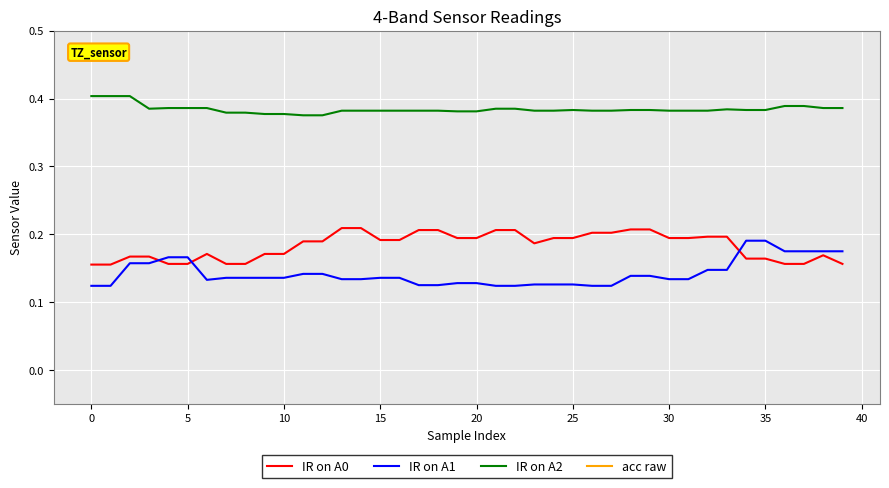

How many distinct data groups are displayed?

4